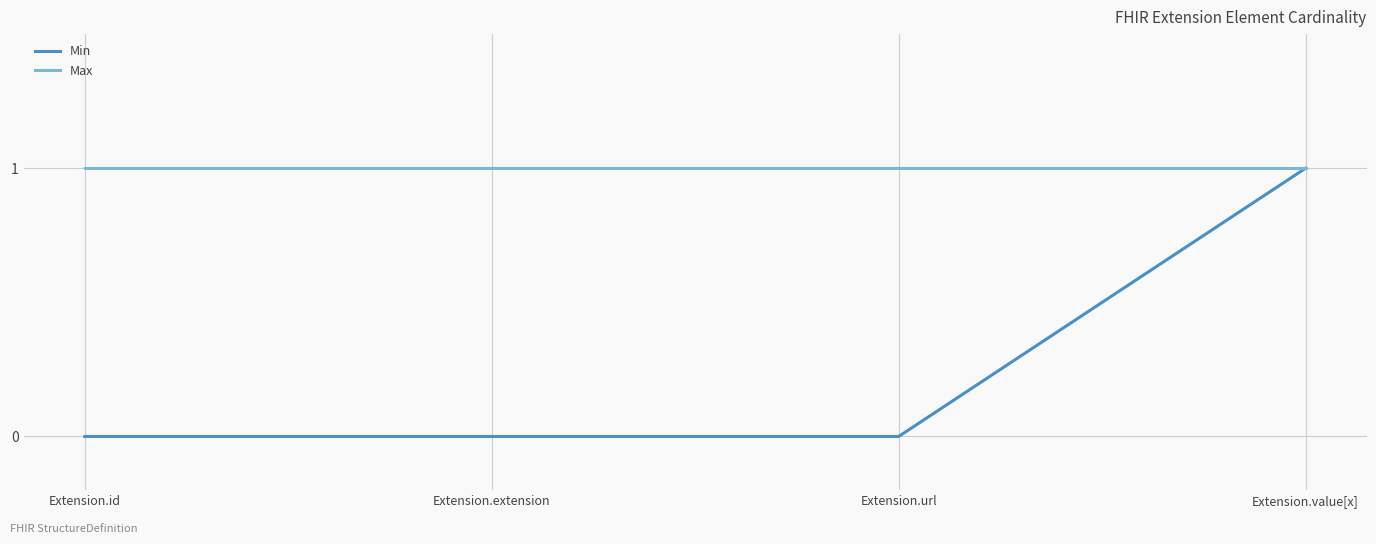

Which series has the largest range (max minus min)?

Min